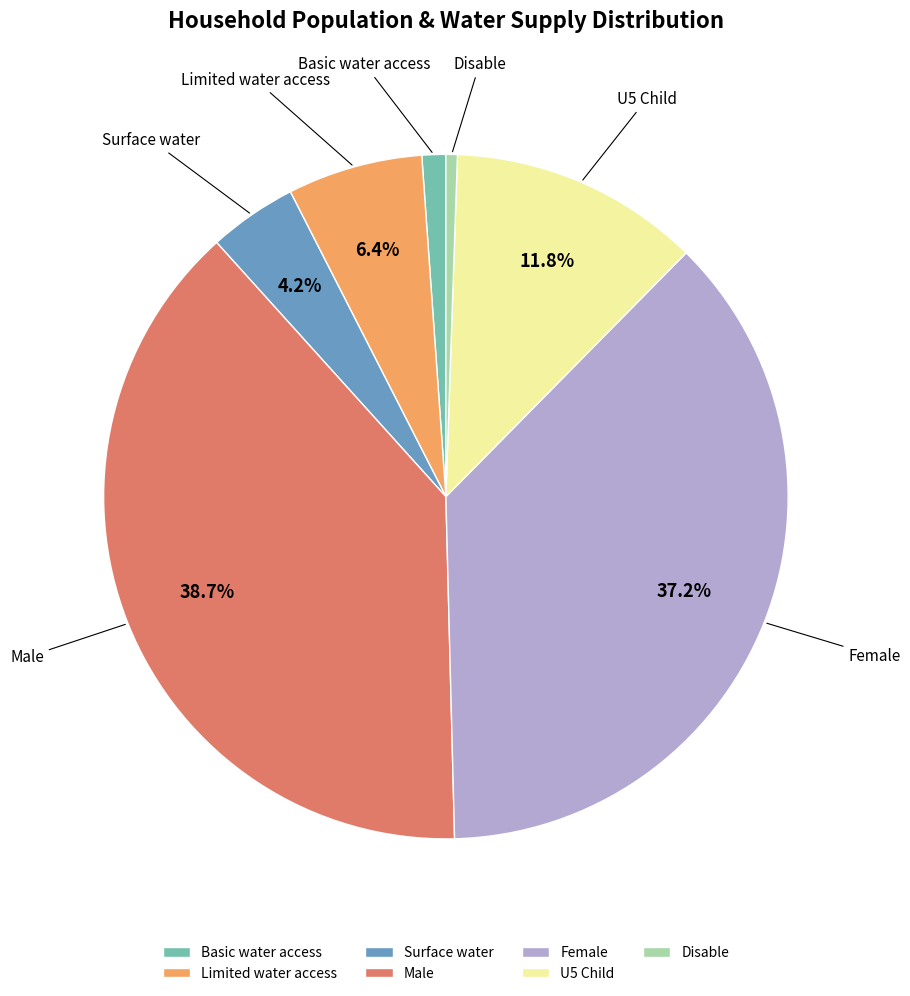

Is it true that Female is 37% of the pie?

True